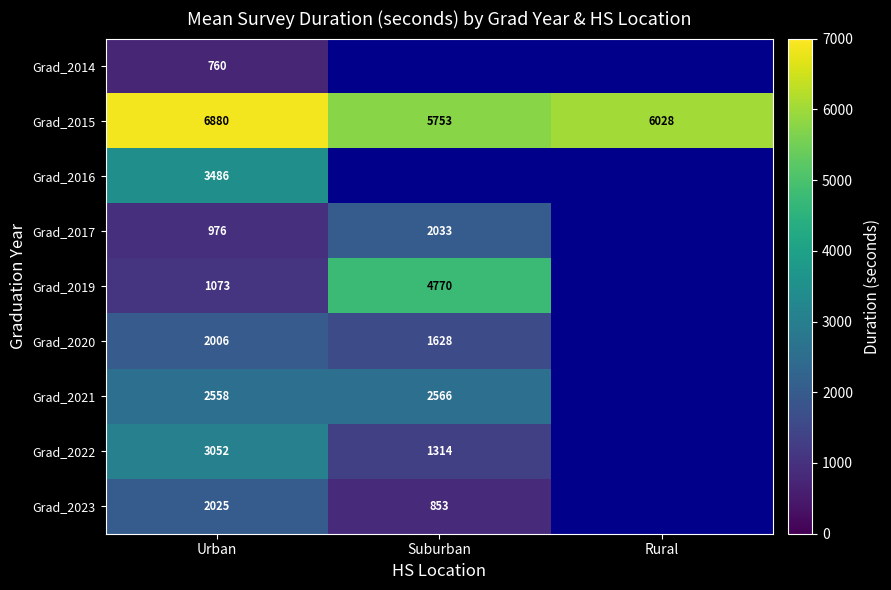

Between Rural and Urban, which is larger?

Urban